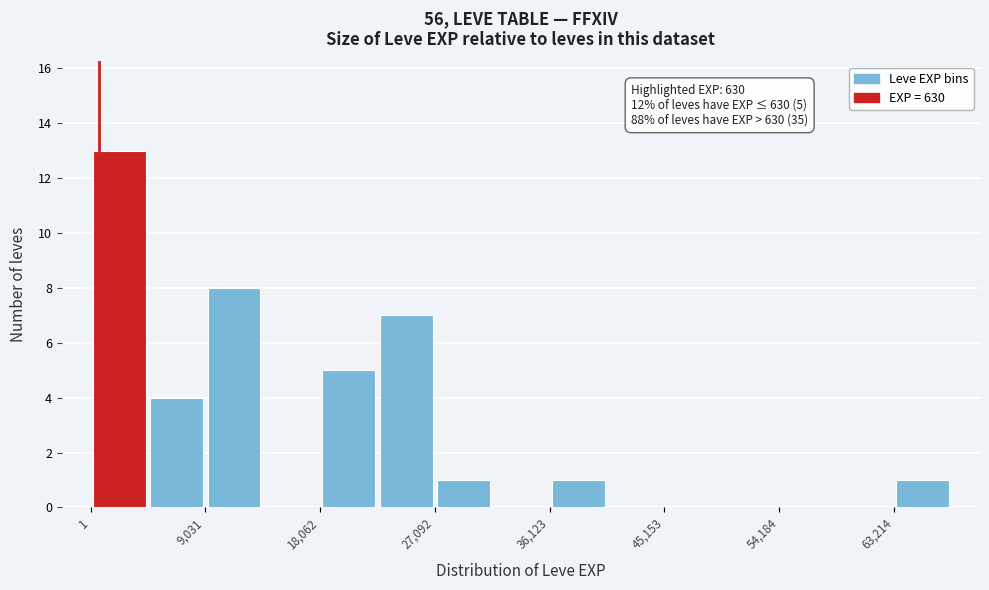

Which range on the x-axis has the tallest bar?

0 to 5000